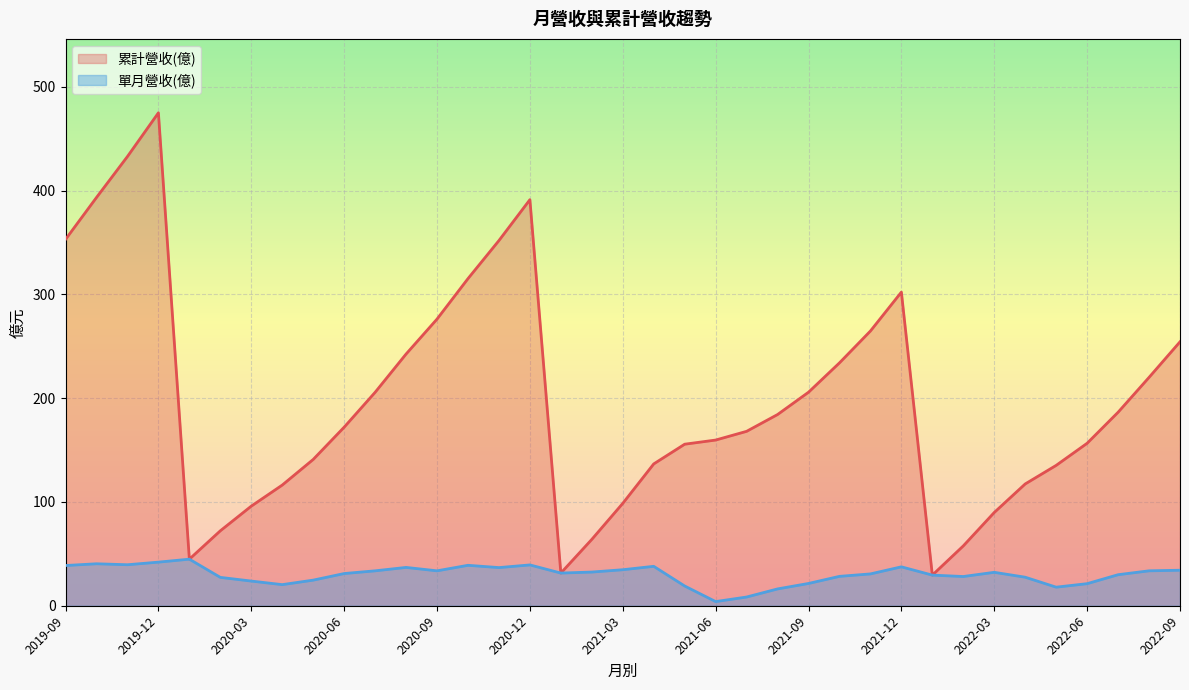

Does the chart display data point markers on the line(s)?

No